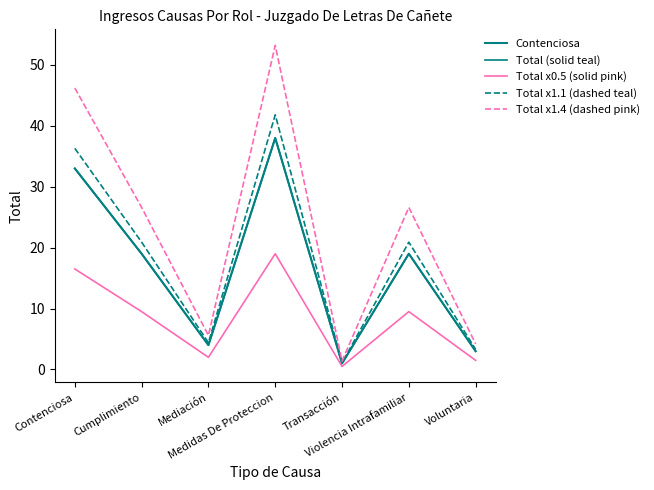

Does the chart have visible grid lines?

No